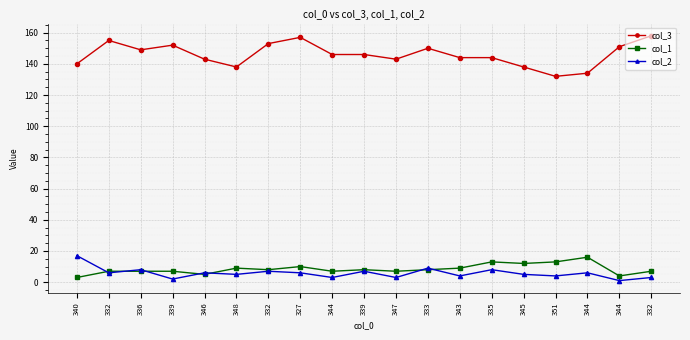

Which series ends up on top after the final intersection of col_1 and col_2?

col_1